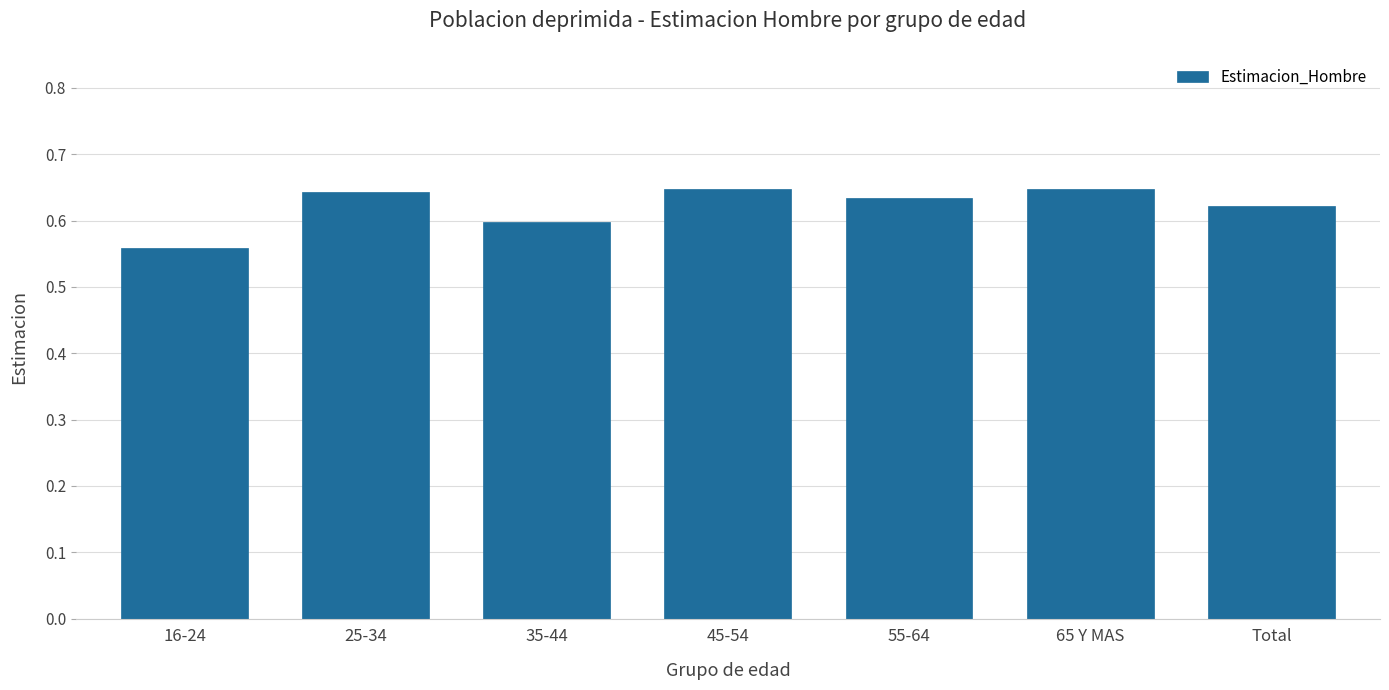

At which label is the value closest to 0?

16-24